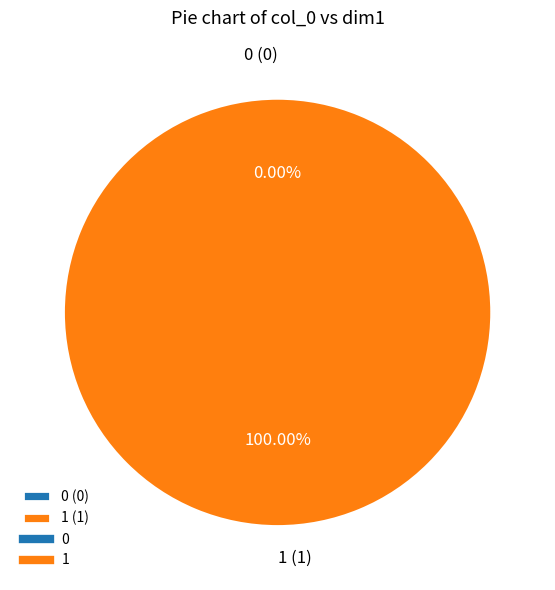

Does 0 account for over 50% of the chart?

No